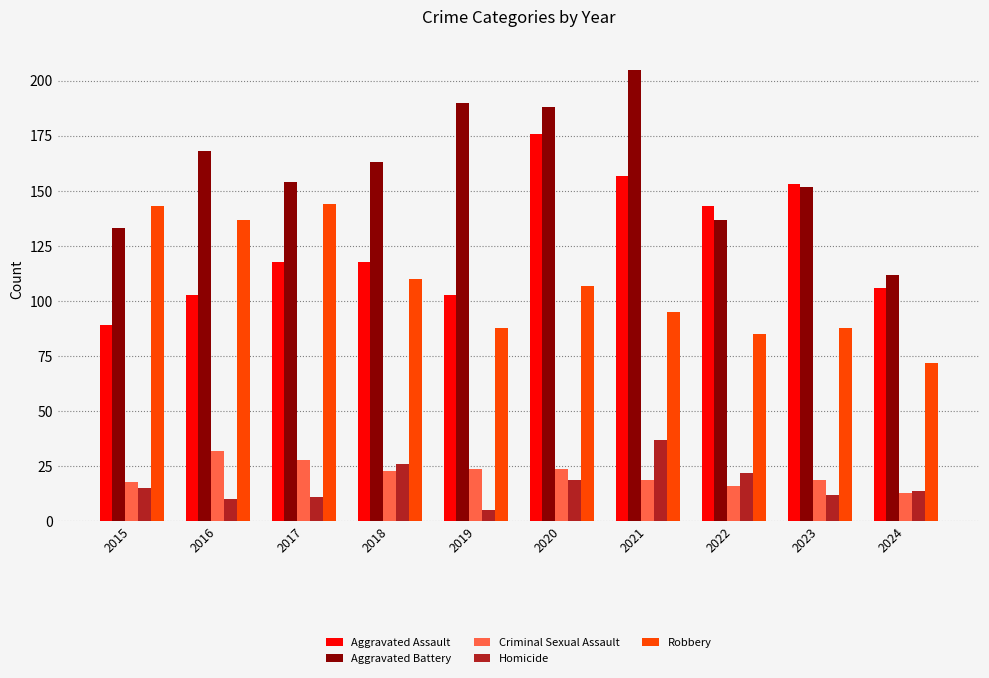

What value does the Aggravated Assault series have at 2016, to the nearest 10?

100